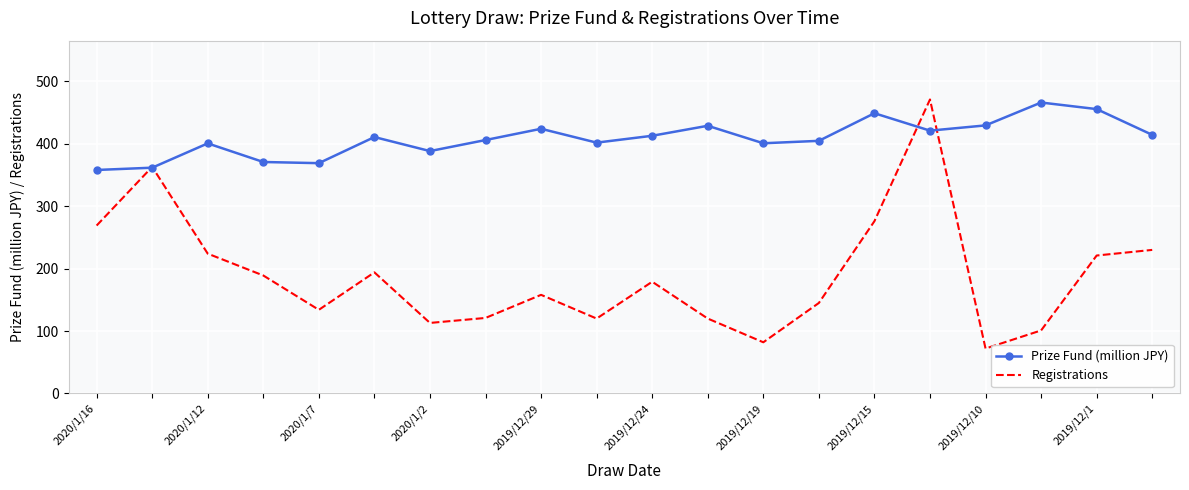

List the series in order of their overall mean, highest first.

Prize Fund (million JPY), Registrations